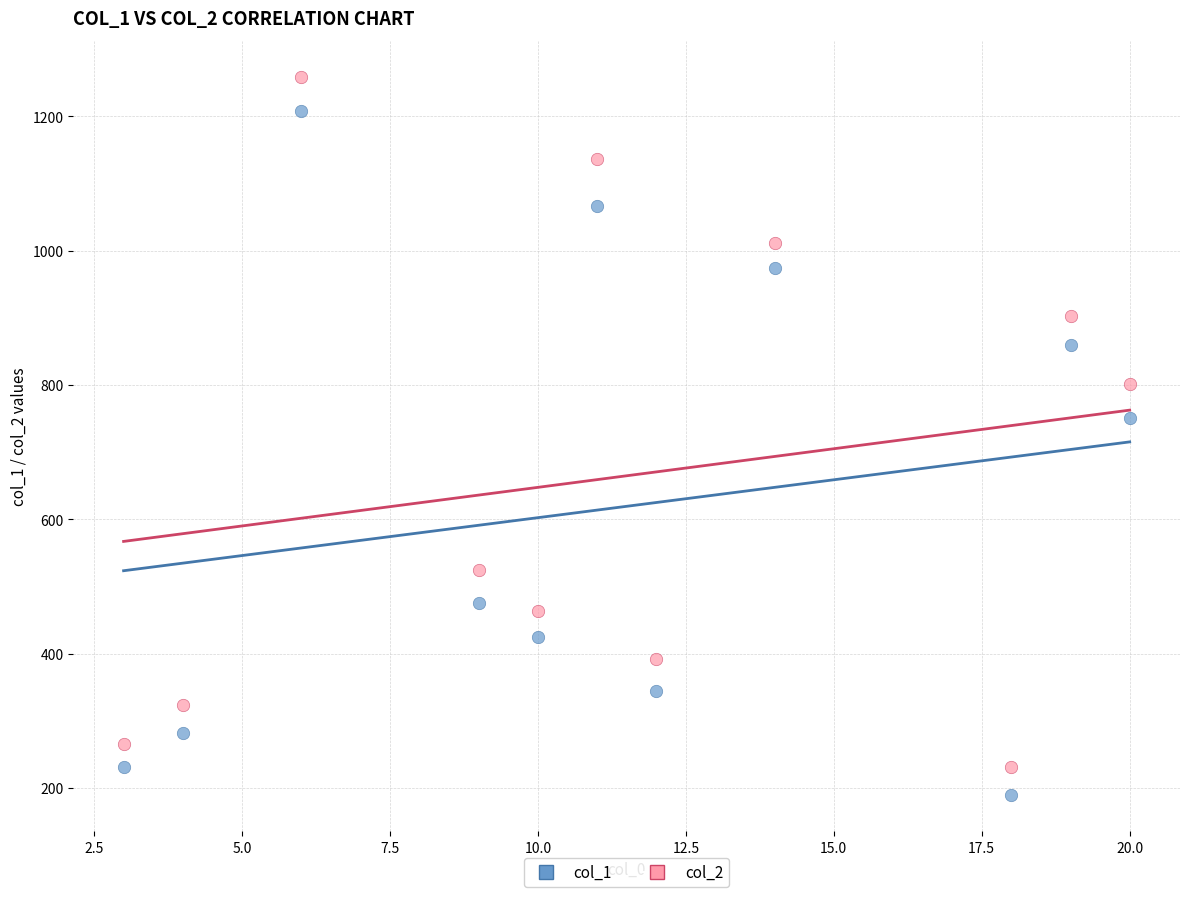

Which series has the widest spread of Y values?

col_2